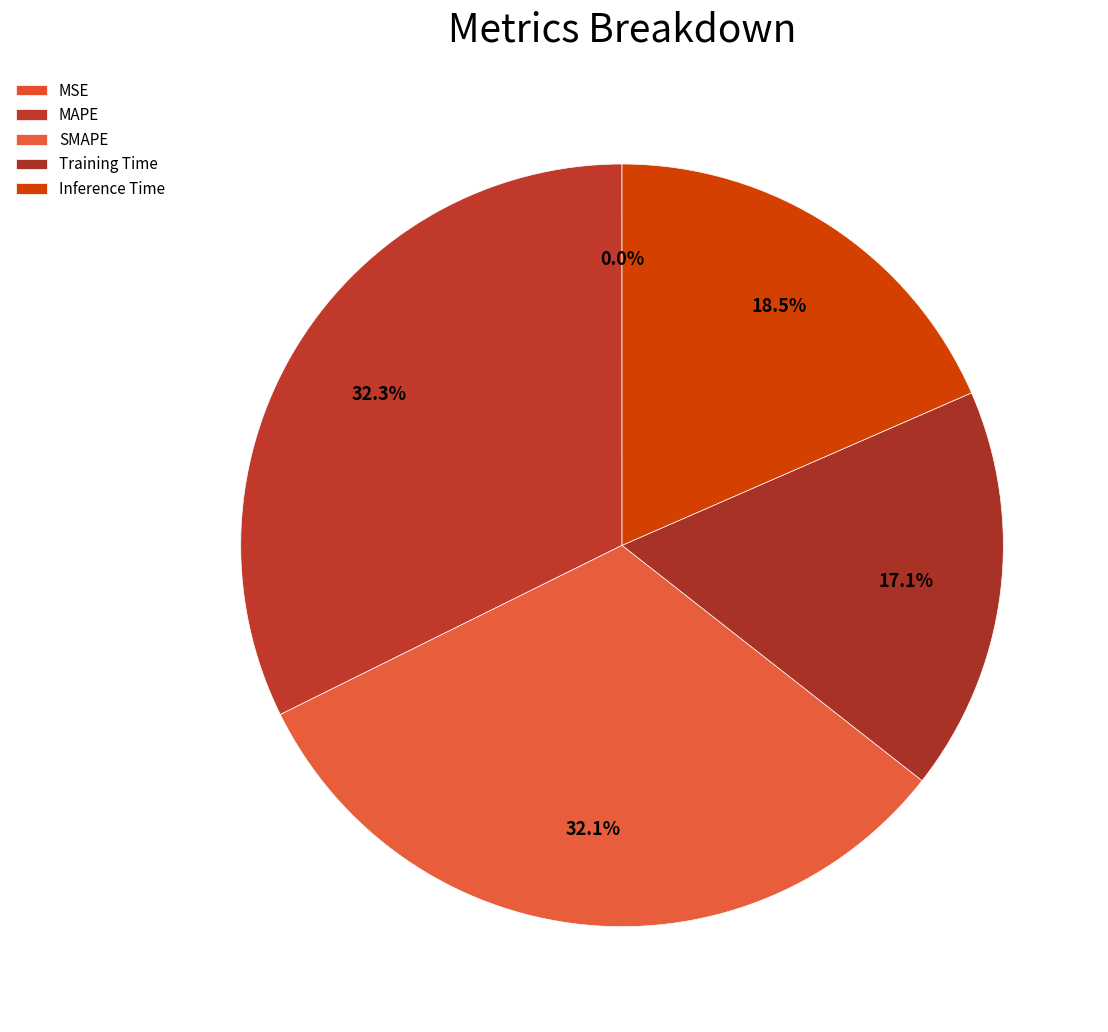

To the nearest percent, what percentage of the pie is Inference Time?

18%